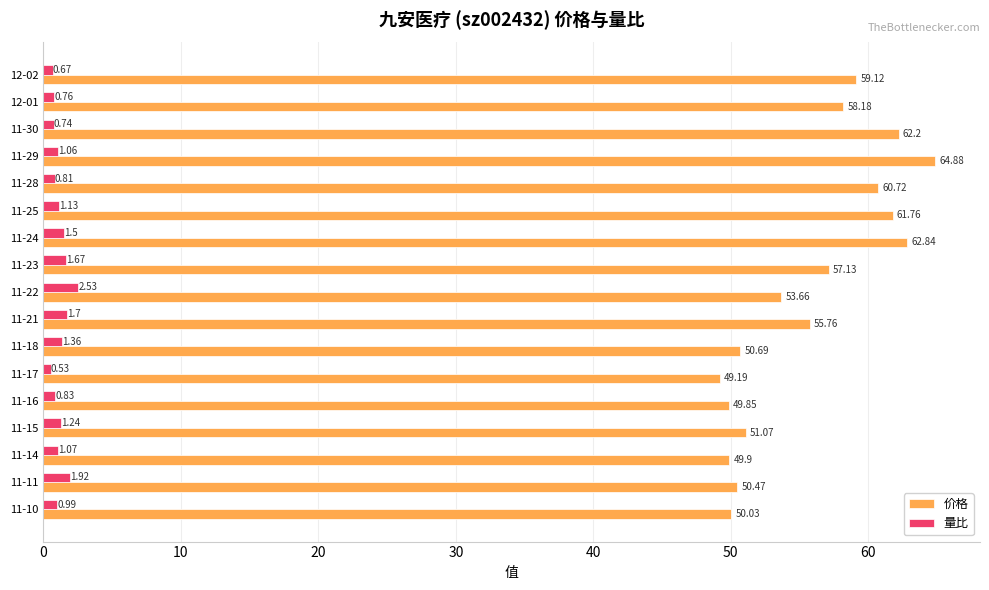

At how many categories does at least one series exceed 12?

17